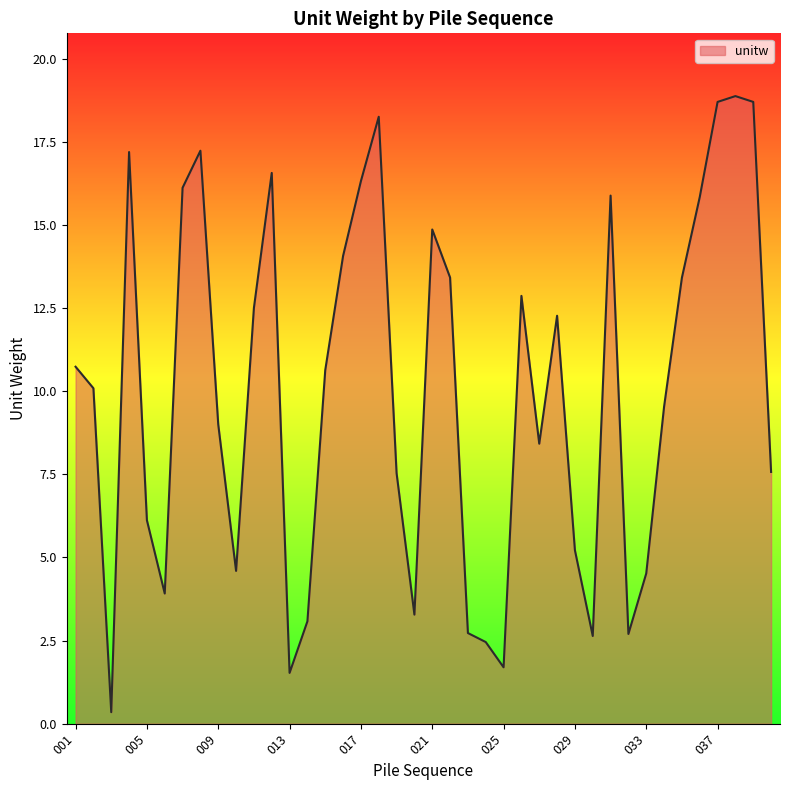

Does the chart display data point markers on the line(s)?

No